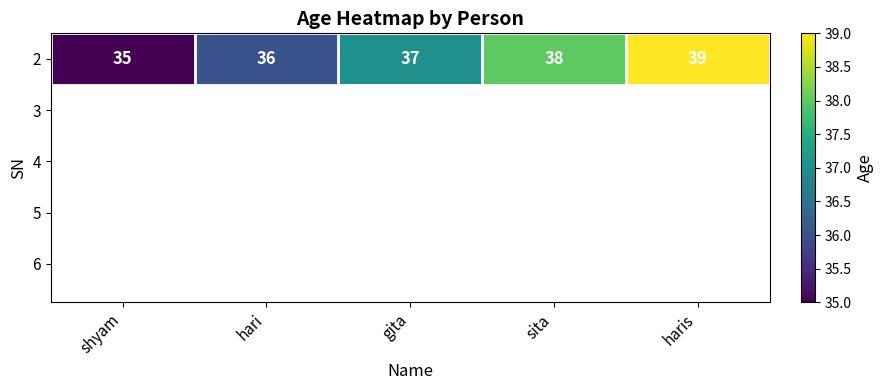

What is the difference between the values at sita and haris?

1